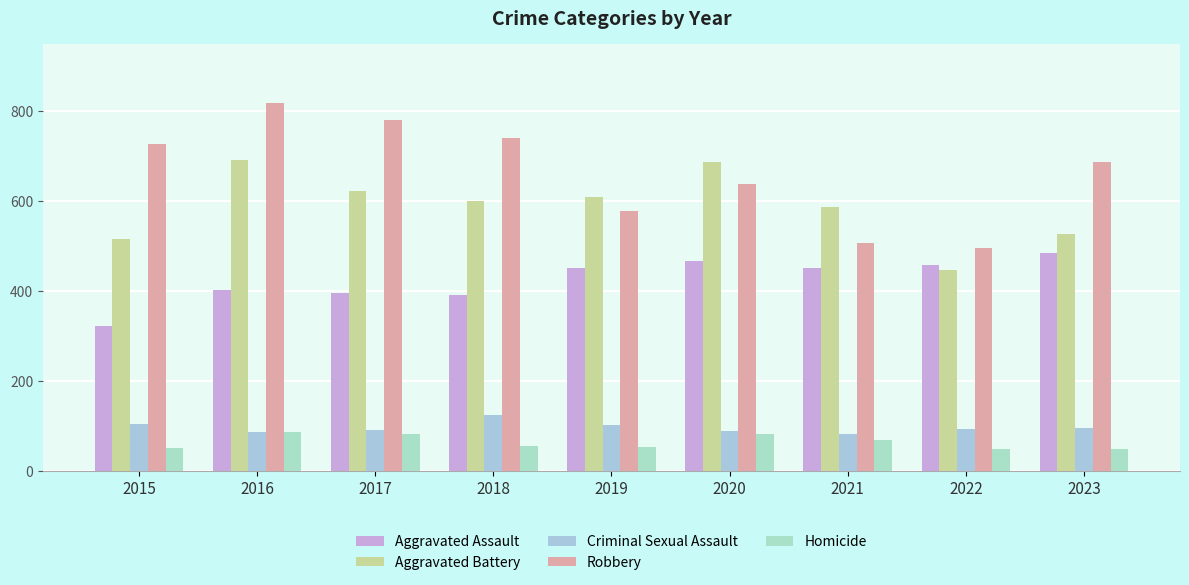

Is the value of Criminal Sexual Assault at 2019 greater than the value of Homicide at 2016?

Yes